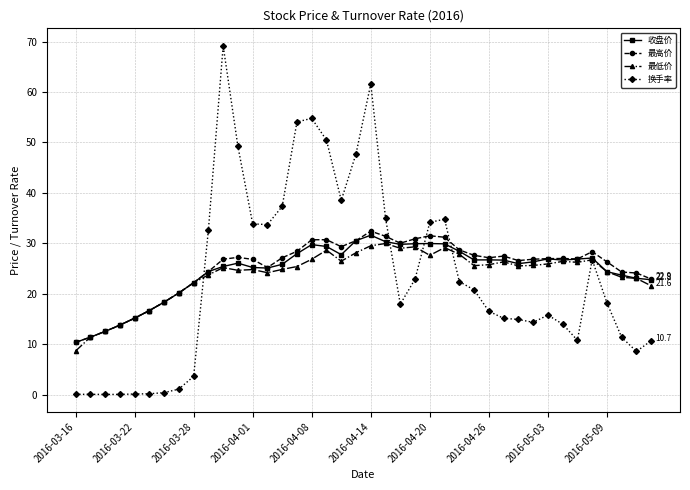

At how many categories does at least one series exceed 32?

15